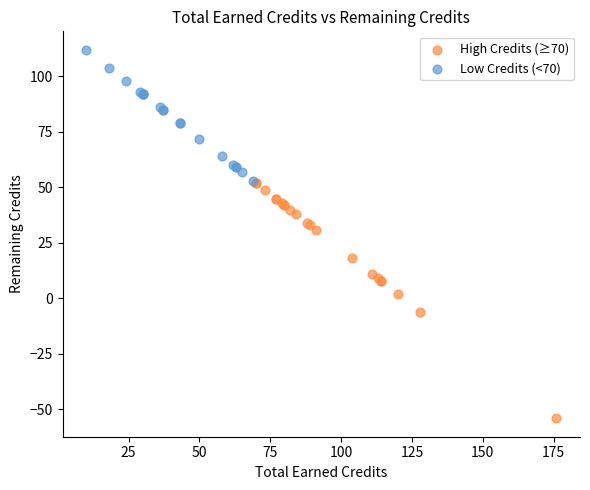

What are all the series names shown in the legend?

High Credits (≥70), Low Credits (<70)